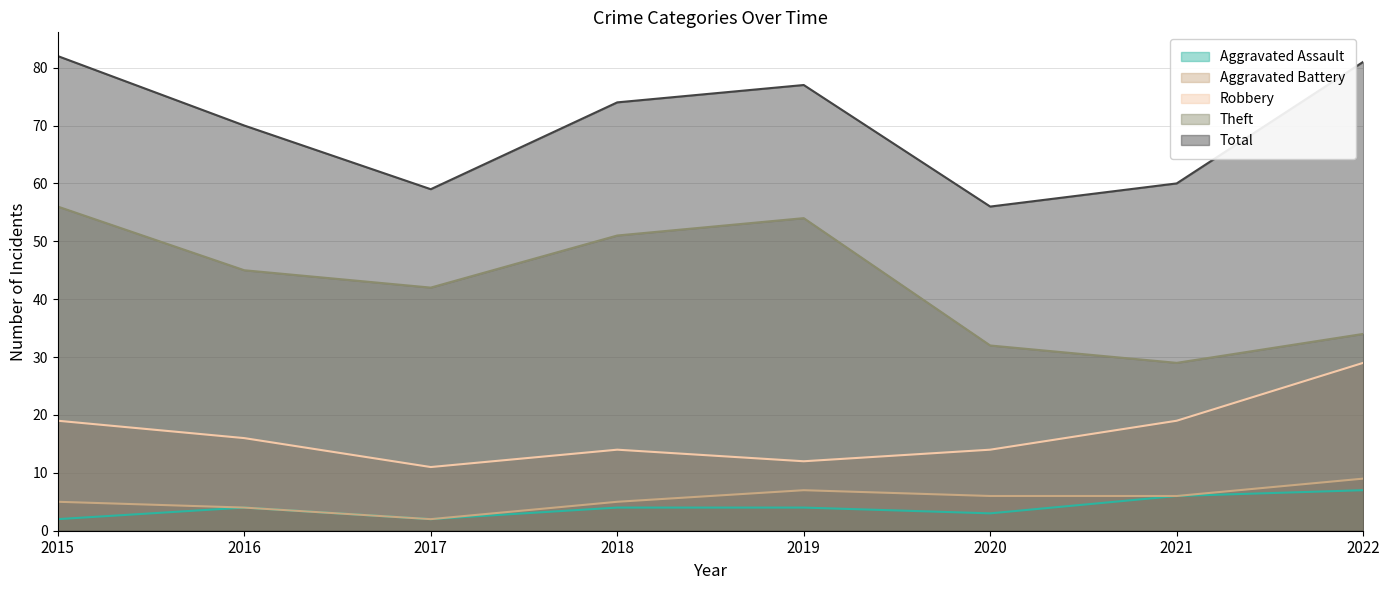

Rank the series by their maximum value, from lowest to highest.

Aggravated Assault, Aggravated Battery, Robbery, Theft, Total